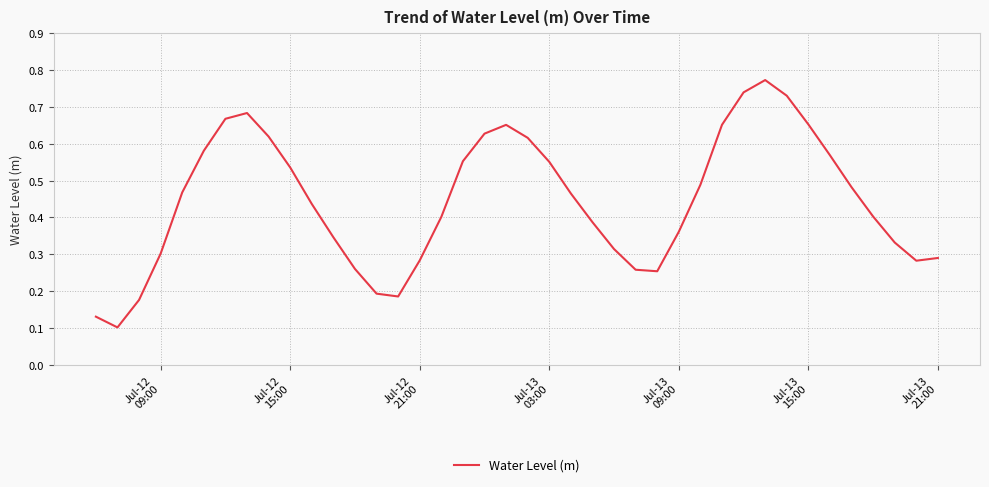

Does the chart display data point markers on the line(s)?

No